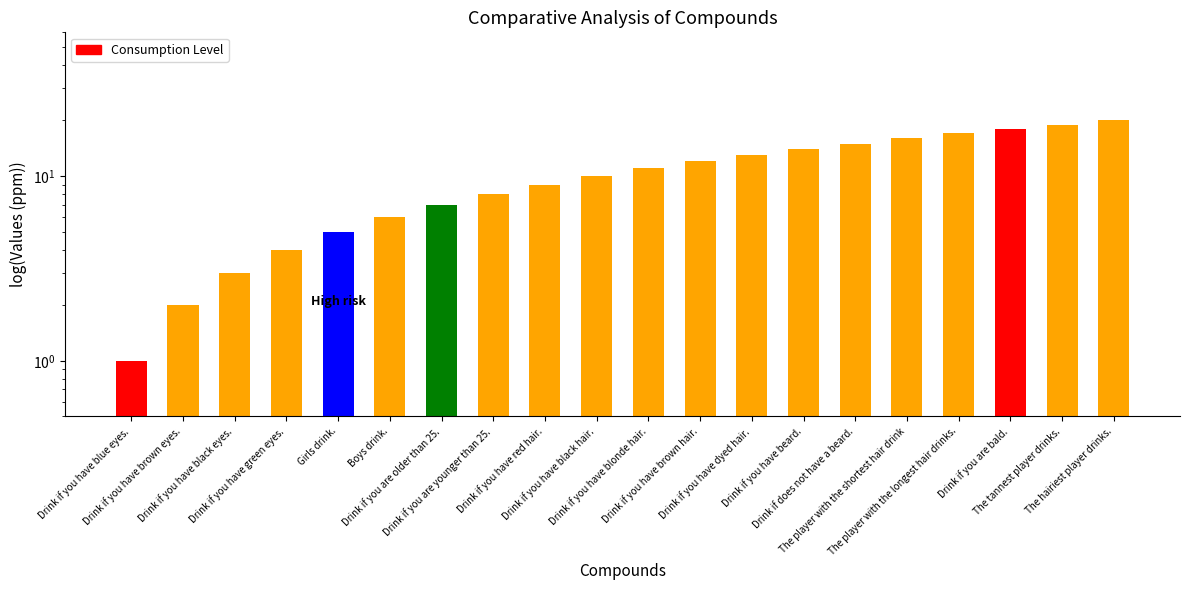

What is the difference between the second highest and second lowest values?

17